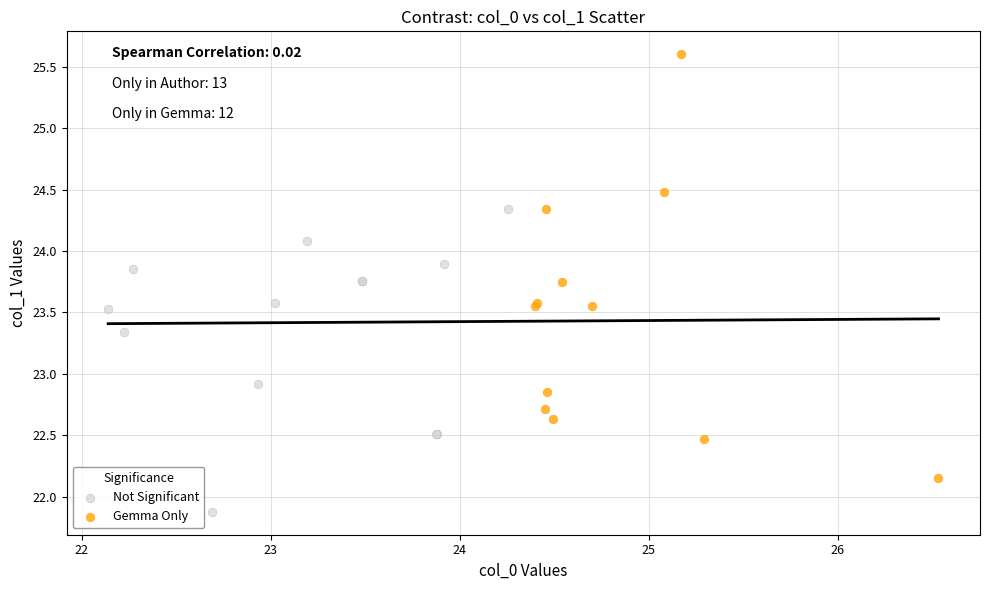

What are all the series names shown in the legend?

Not Significant, Gemma Only